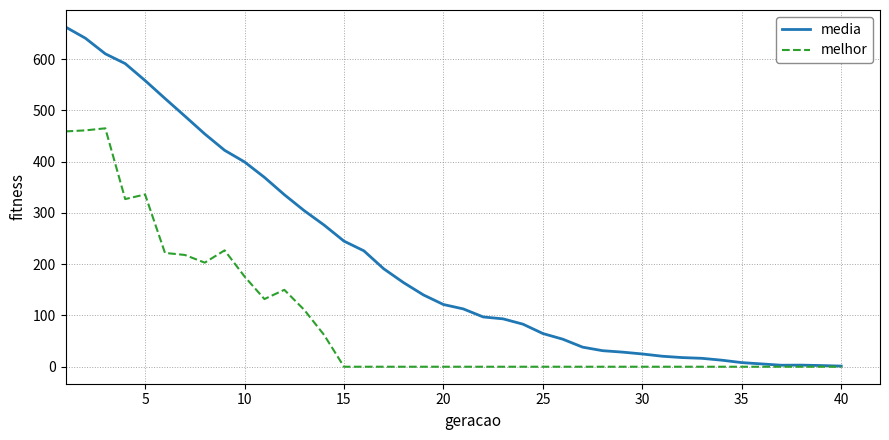

Which series has the widest spread of values?

media